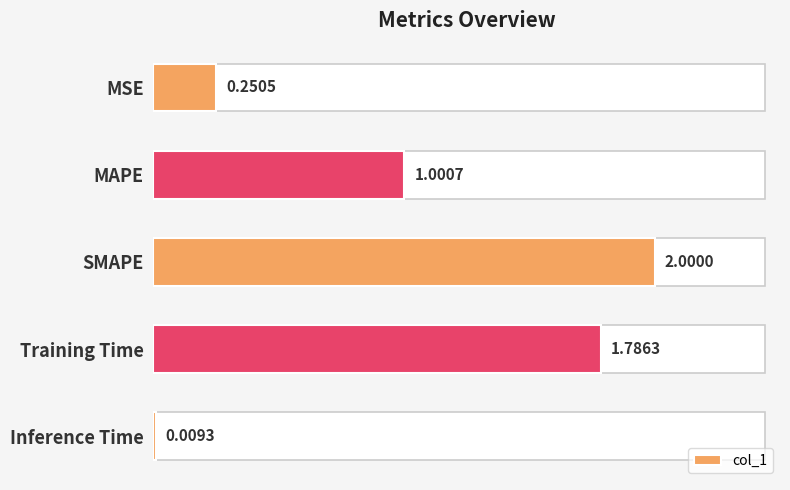

Count the number of categories in the chart.

5